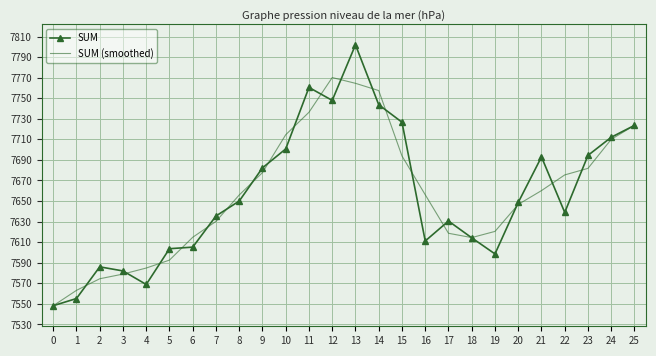

At which category is the sum across all series the highest?

13